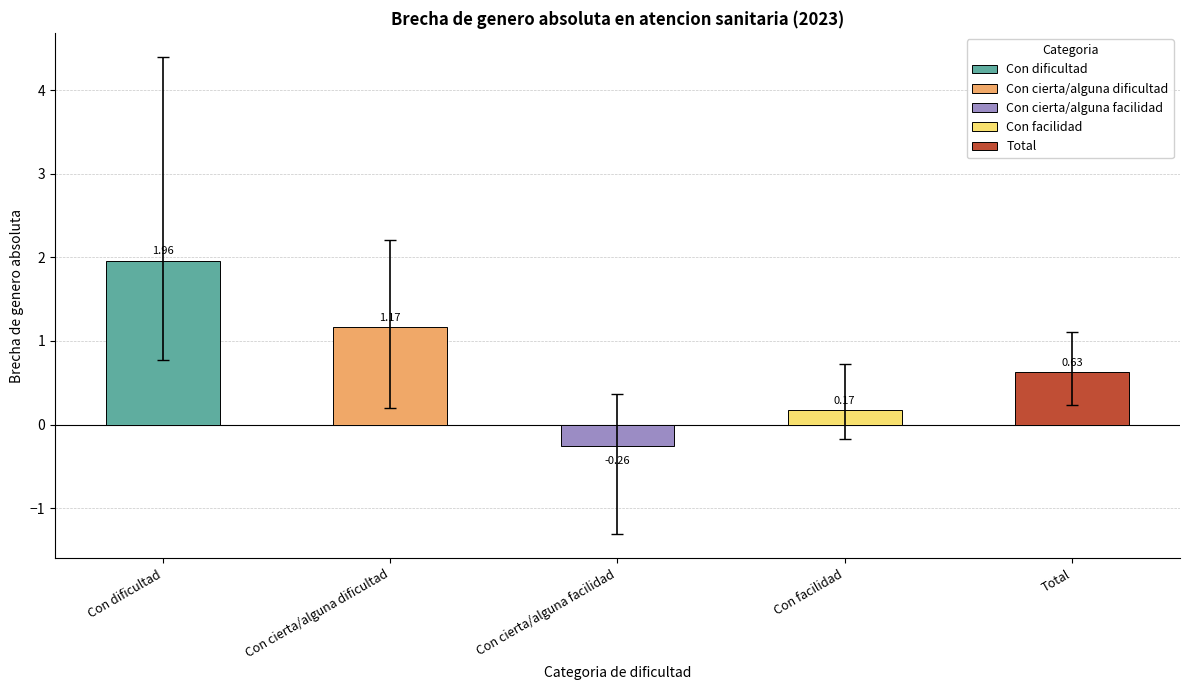

How many bars are there in total?

5